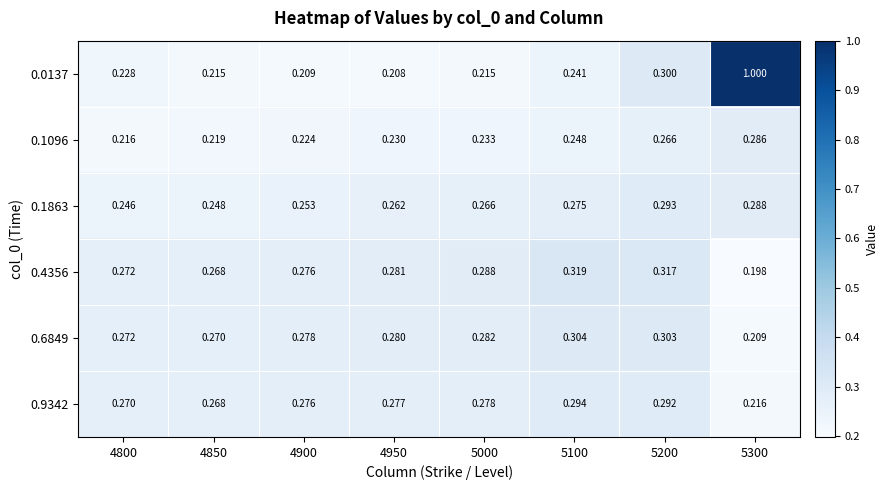

Is the value of 0.0137 at 5000 greater than the value of 0.4356 at 5000?

No